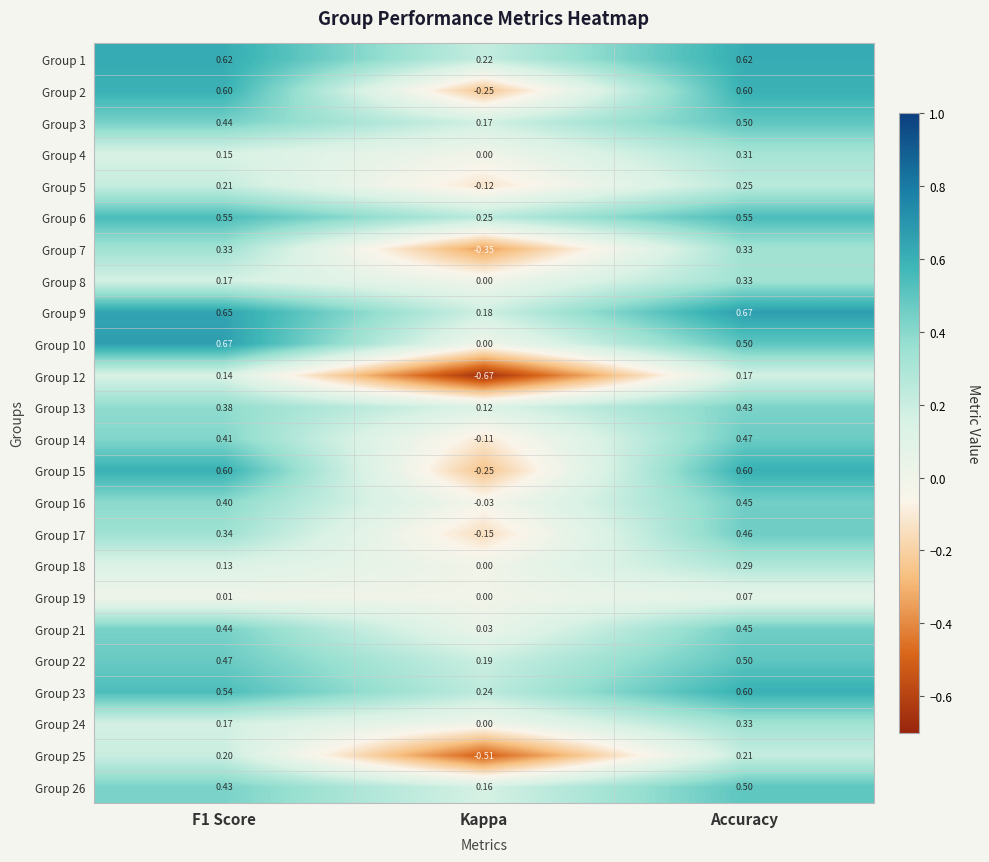

What is the maximum value shown in the chart?

0.7